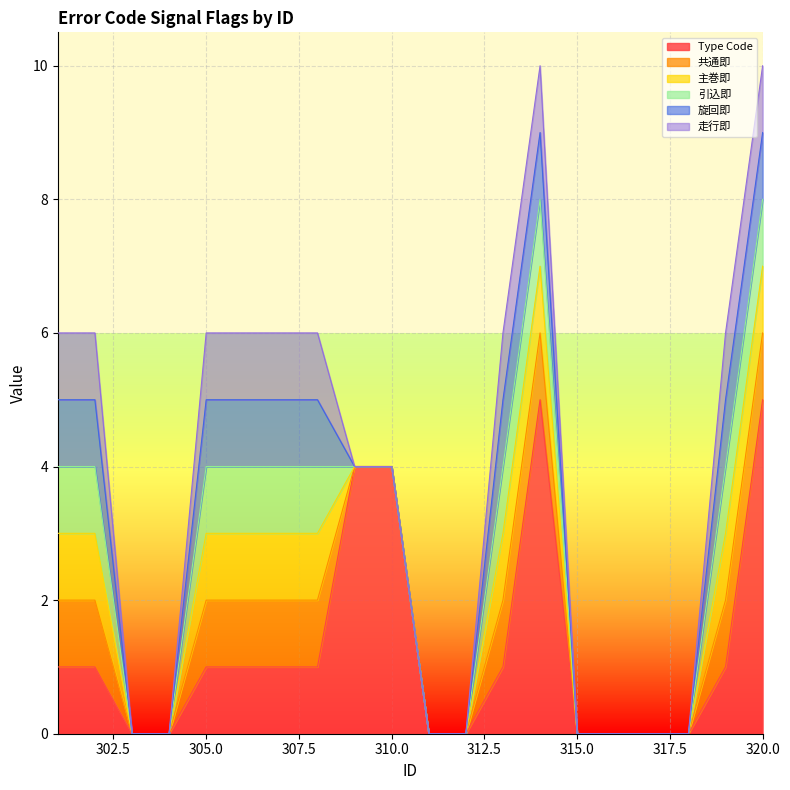

What is the total value across all series at 308?

6